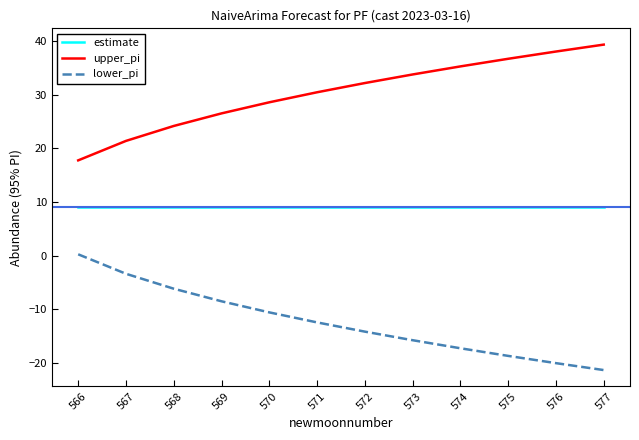

Is it true that estimate equals 9.0 at 572?

True